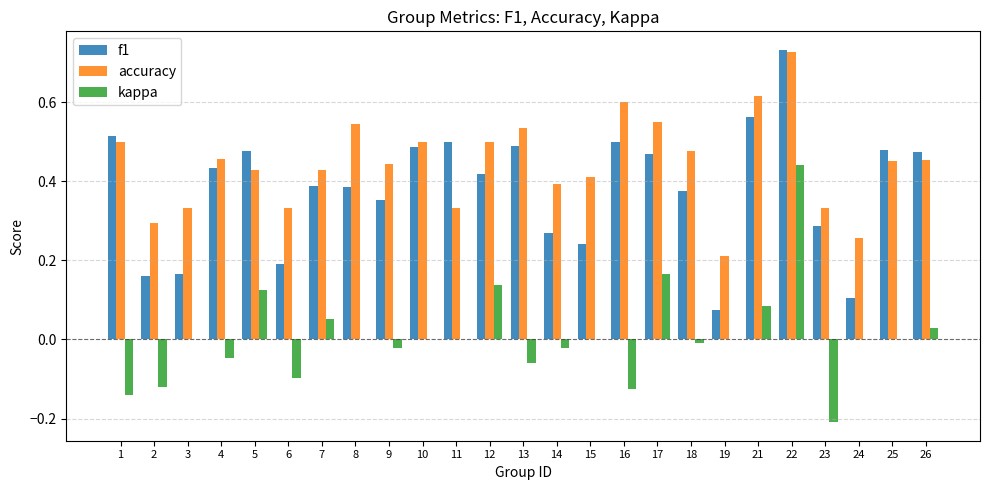

Which series has the widest spread of values?

f1